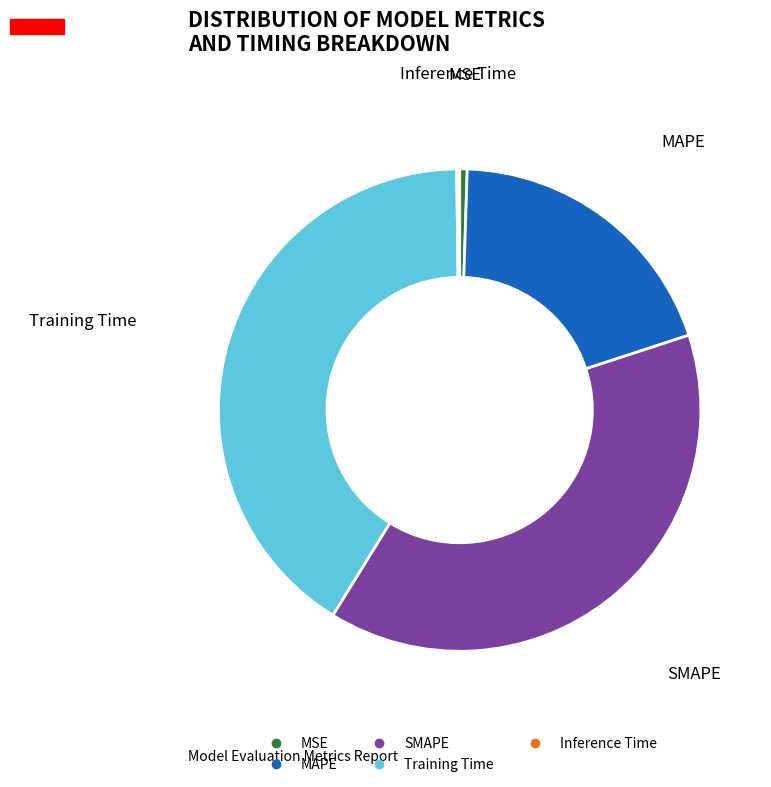

Is MAPE the majority of the pie?

No